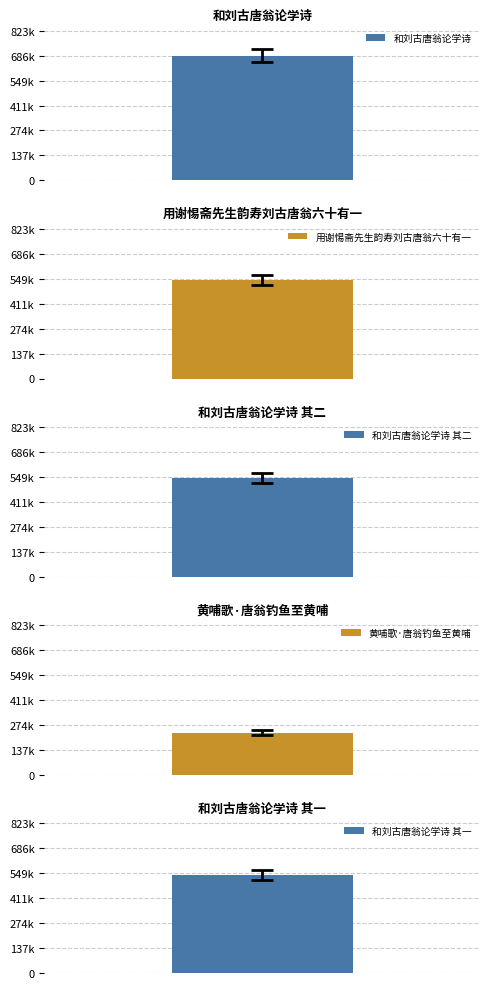

Are the bars horizontal?

No